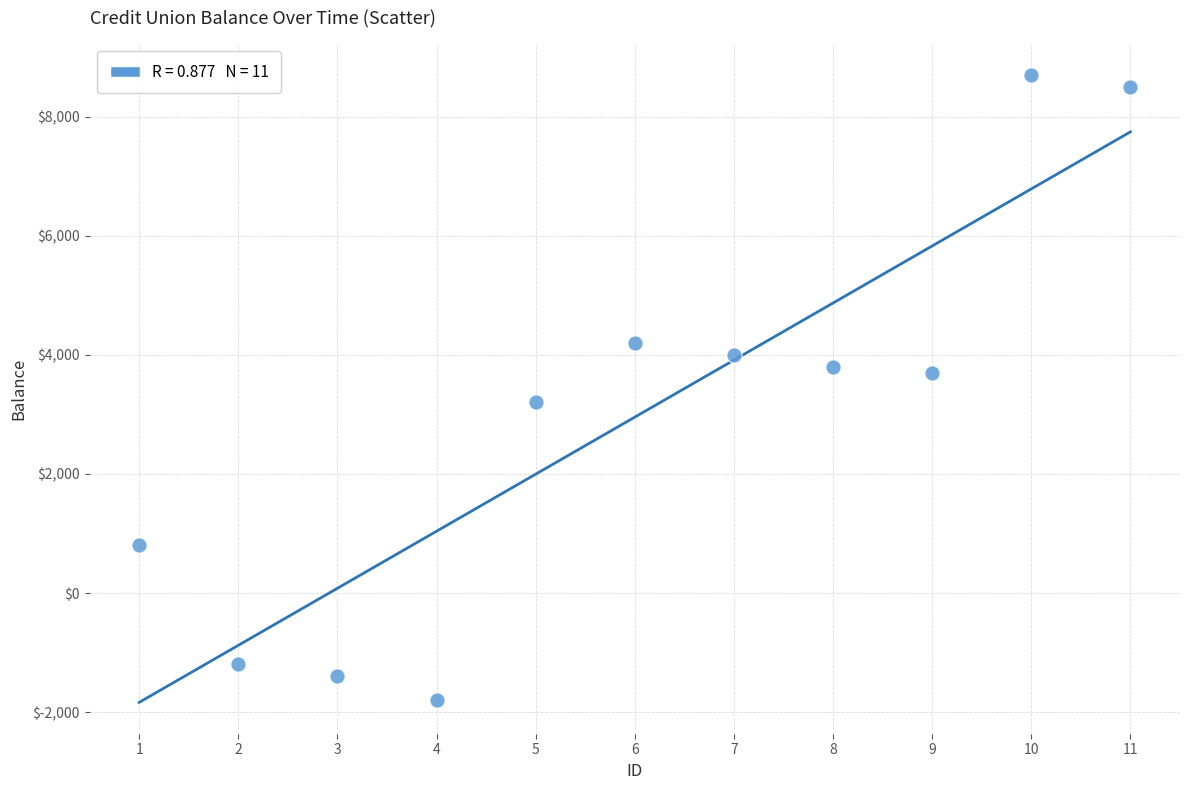

What is the range of Y values (max minus min)?

10500